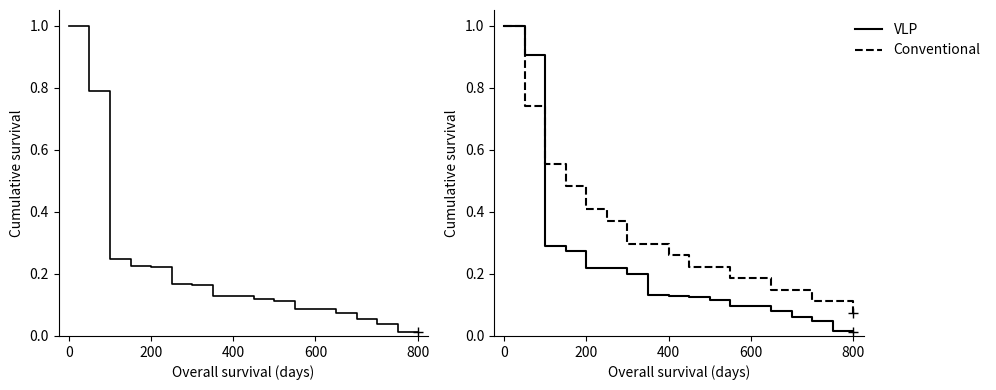

Does the chart display data point markers on the line(s)?

No